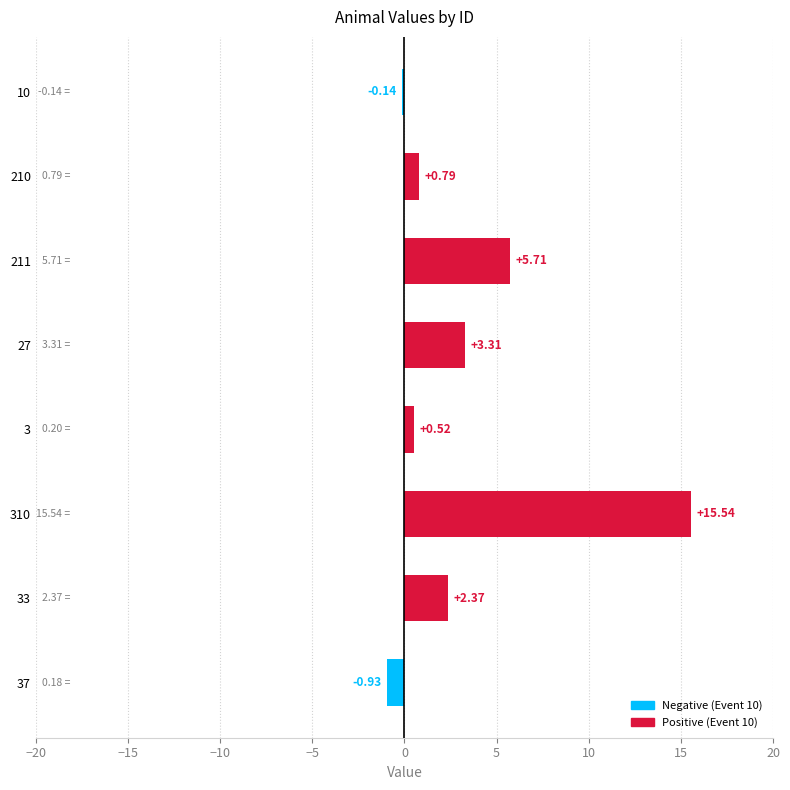

What is the sum of all values?

27.2